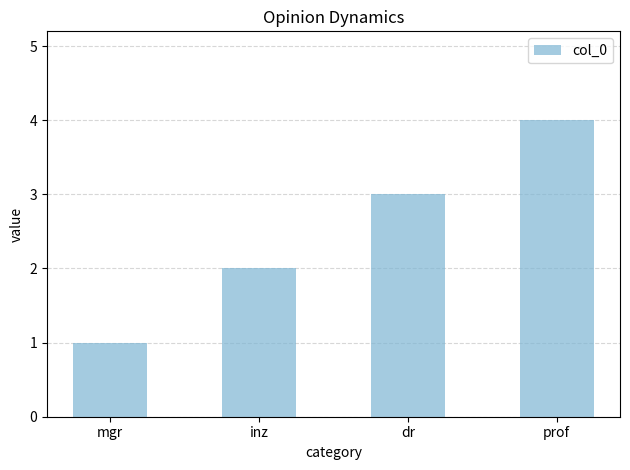

True or false: the data shows 3 at dr.

True